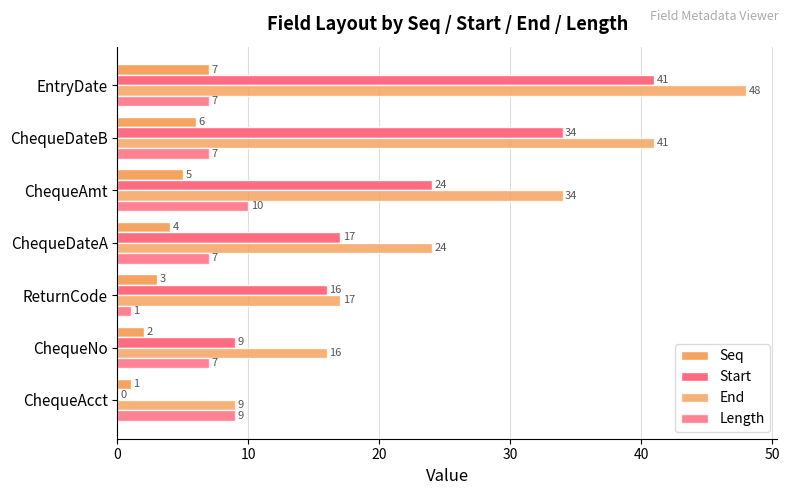

What is the difference between the second highest and minimum values in the Seq series?

5